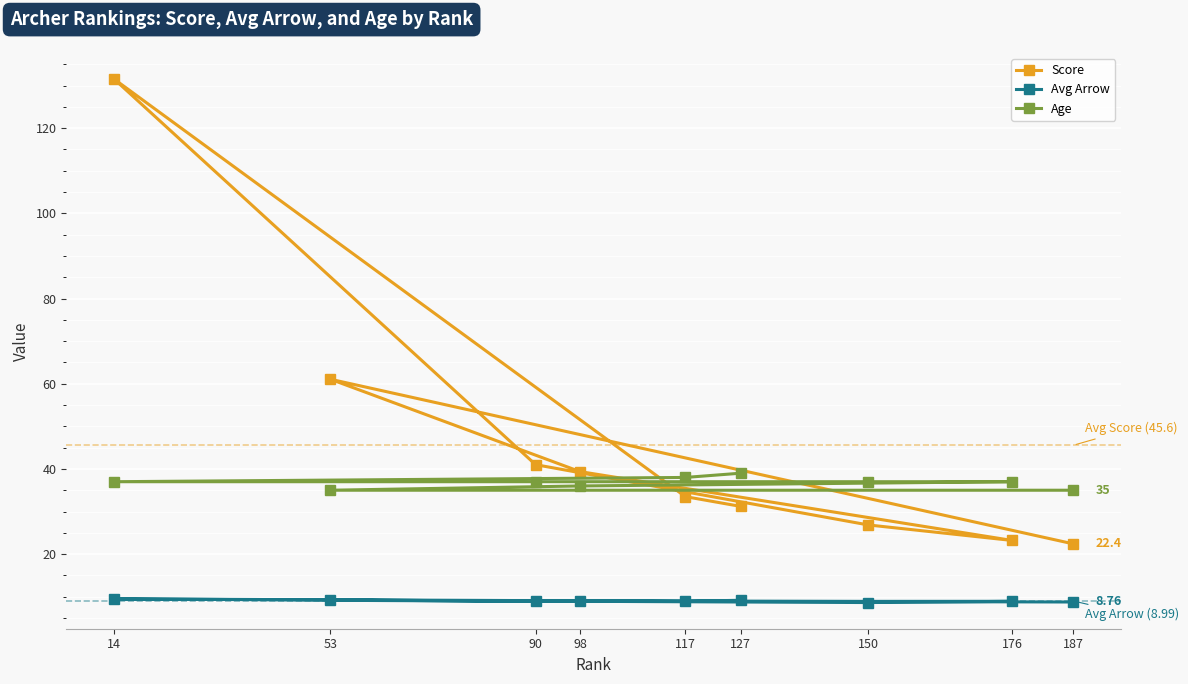

Which series has the largest range (max minus min)?

Score